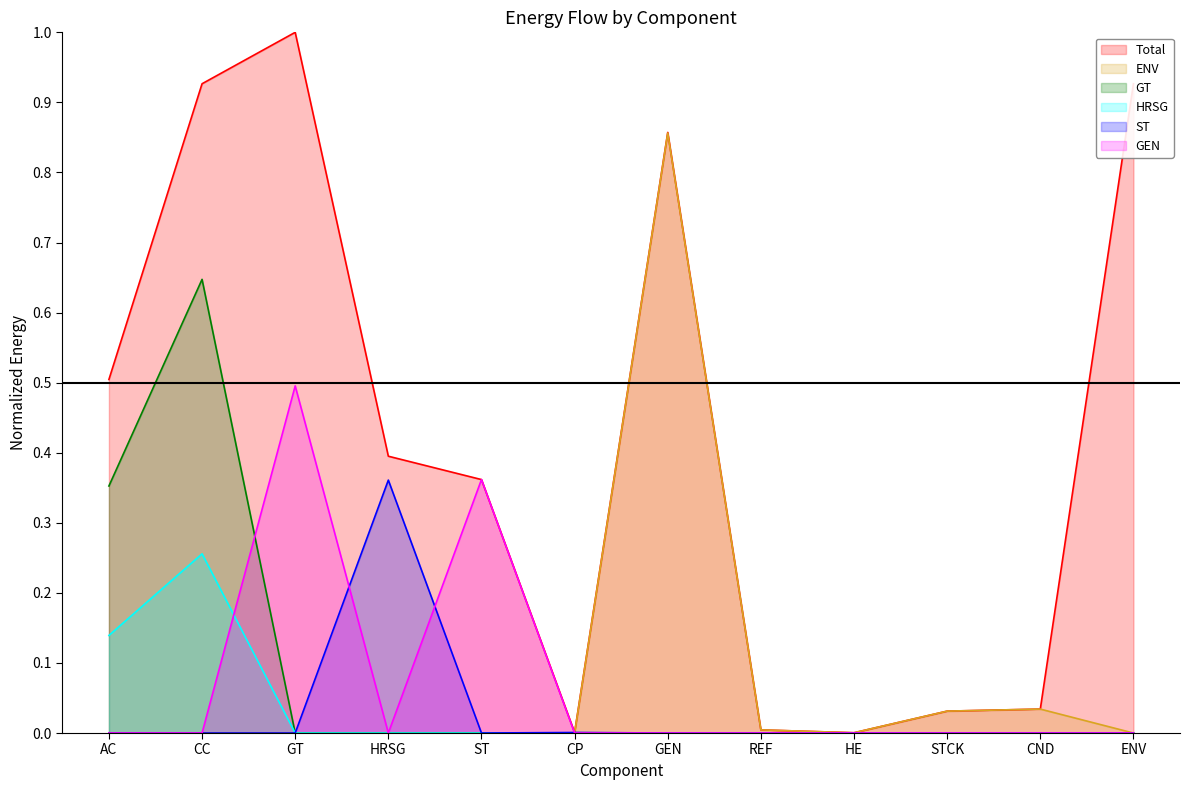

Which series has the widest spread of values?

Total